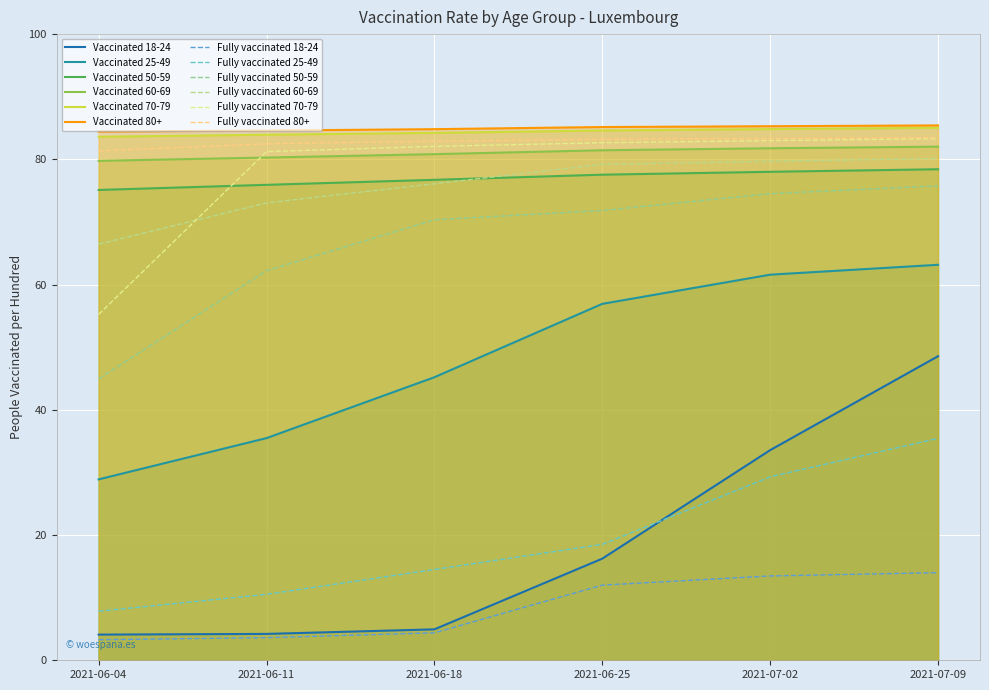

True or false: people_vaccinated_per_hundred_60-69 and people_vaccinated_per_hundred_18-24 cross at least once.

False